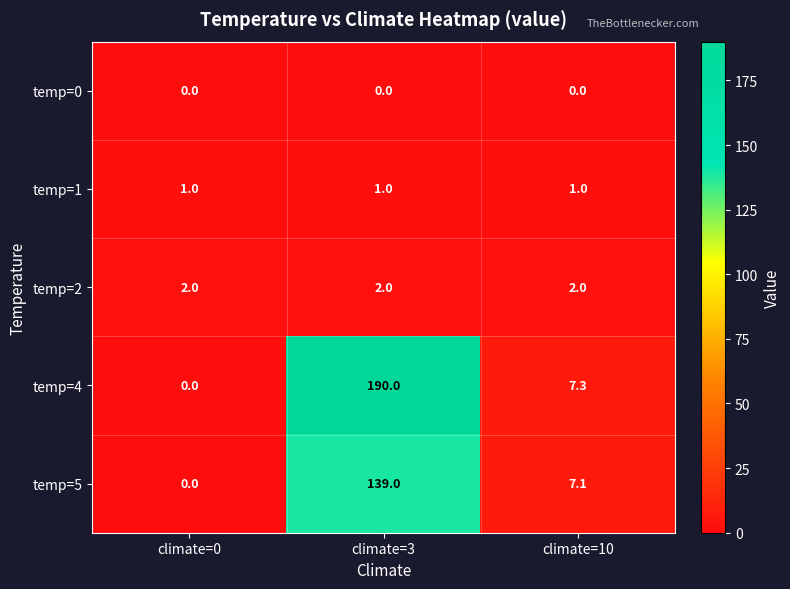

Which series has the widest spread of values?

temp=4